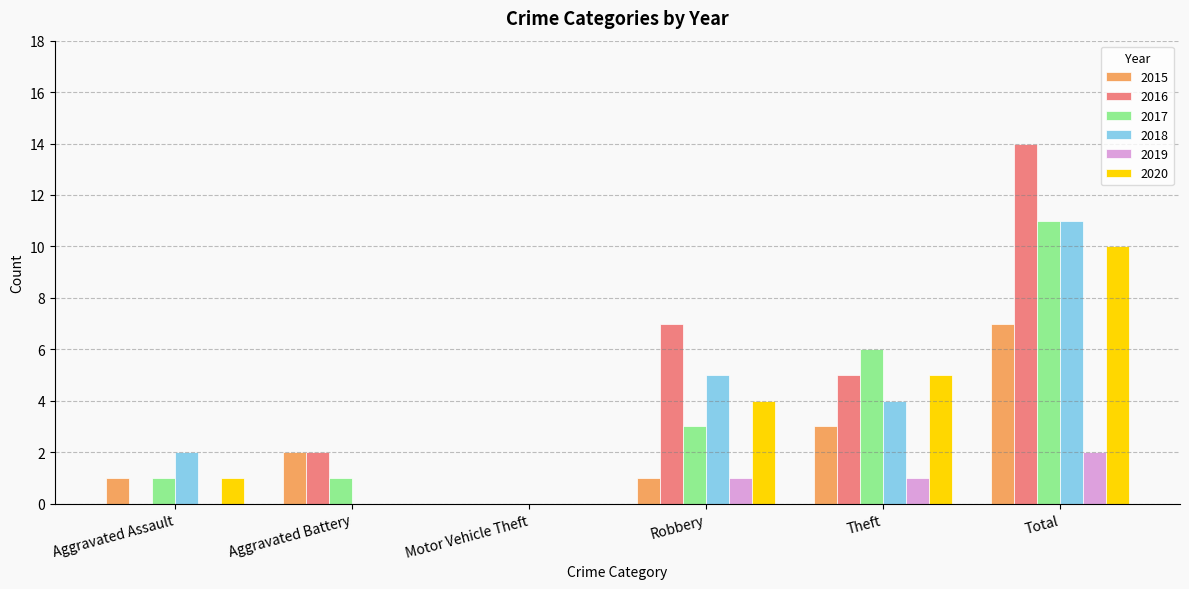

Which series changed the most between Aggravated Battery and Total?

2016